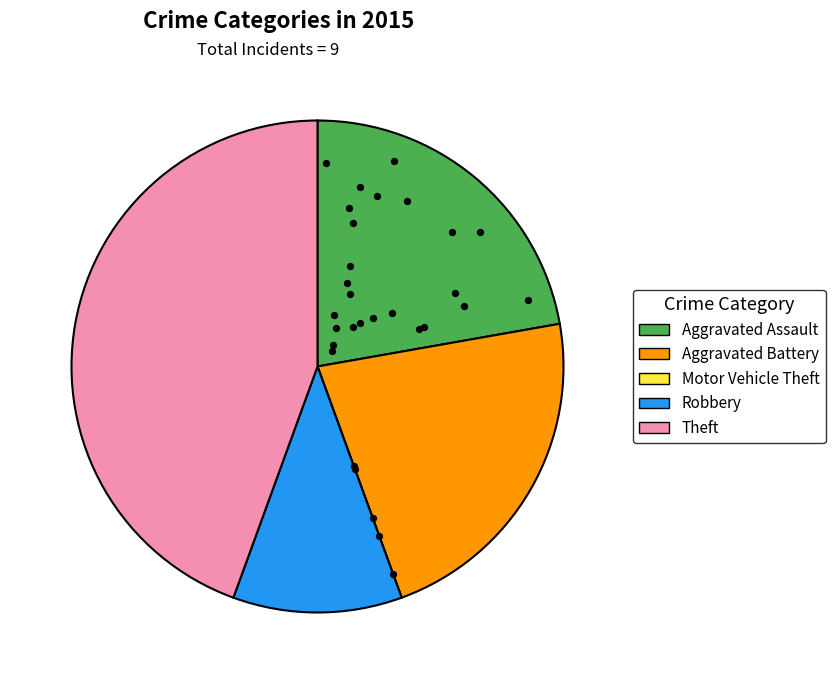

What portion of the pie excludes Robbery?

88.9%